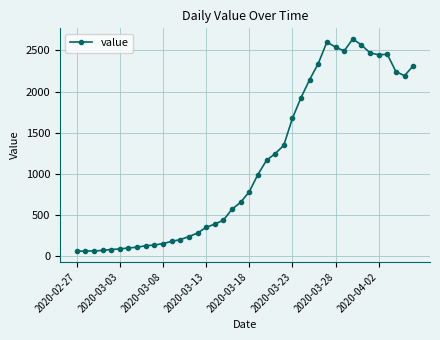

True or false: there are more than 1 points higher than both neighbors.

True